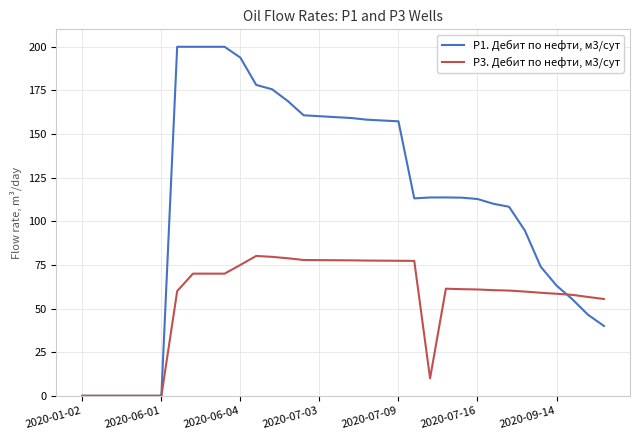

Which series has the widest spread of values?

P1. Дебит по нефти, м3/сут